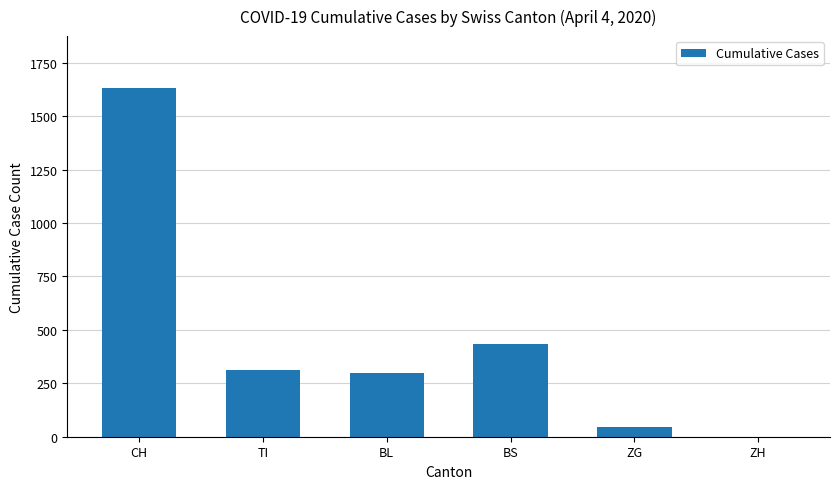

Reading left to right, extract all data points from this chart.

CH=1630	TI=314	BL=298	BS=434	ZG=46	ZH=0